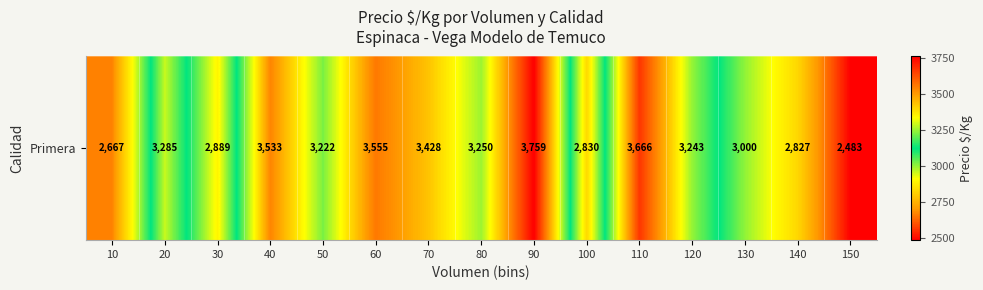

Rank the categories by value from lowest to highest.

150, 10, 140, 100, 30, 130, 50, 120, 80, 20, 70, 40, 60, 110, 90